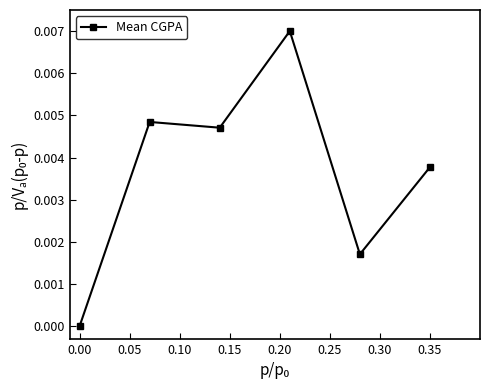

True or false: the data has more than 0 interior local peaks.

True